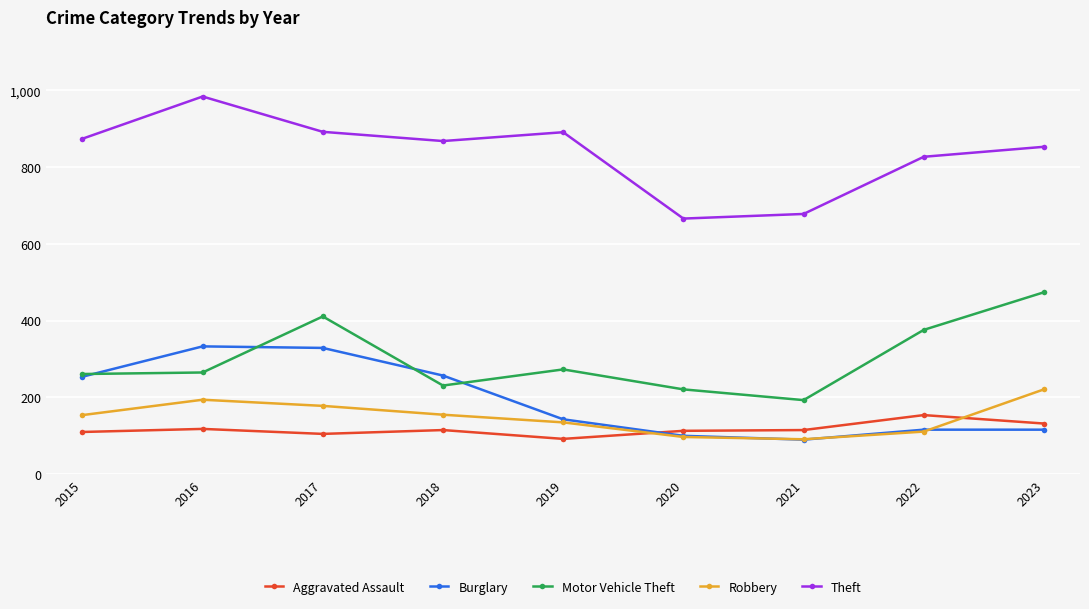

True or false: Motor Vehicle Theft has a value of 67 at 2016.

False